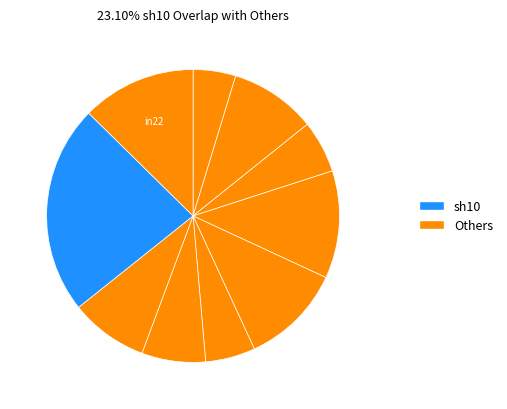

How many slices are in this pie chart?

10